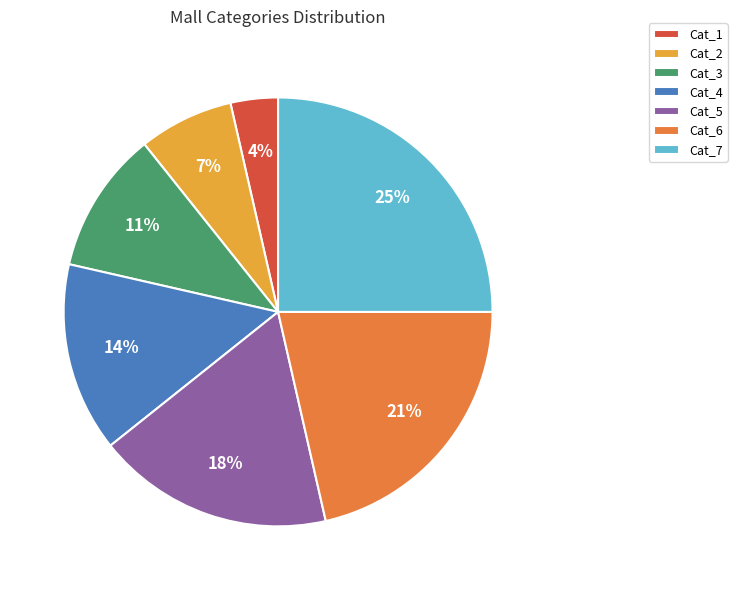

Do Cat_2 and Cat_1 together represent more than half of the pie?

No